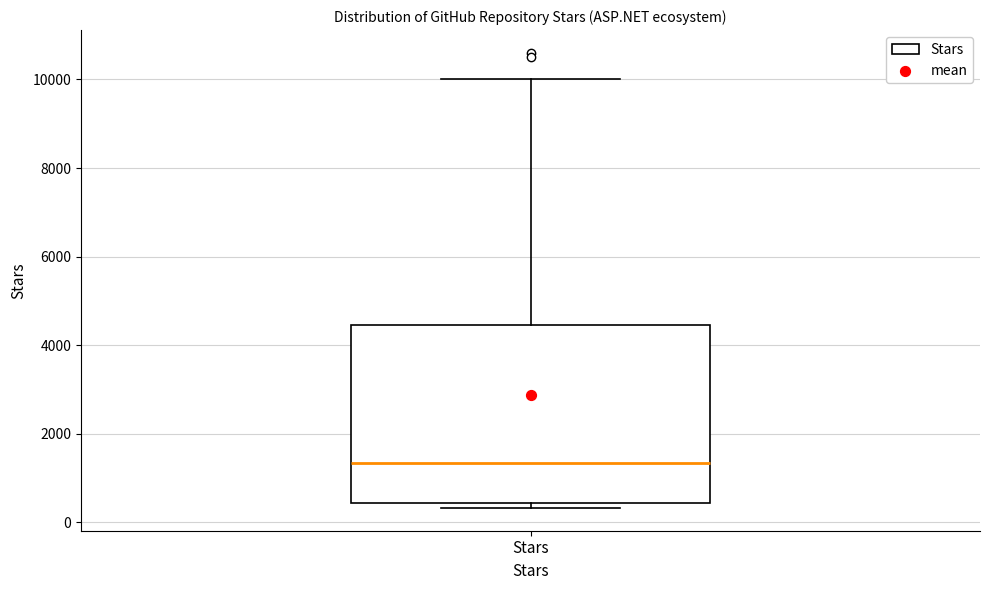

Read this box plot against the y-axis: the position of the median line, the range covered by the box, and the ends of both whiskers. The values are not printed on the chart, so give them approximately, as read against the axis.

median 1400, box 400 to 4400, whiskers 400 (just below the box's lower edge) to 10000